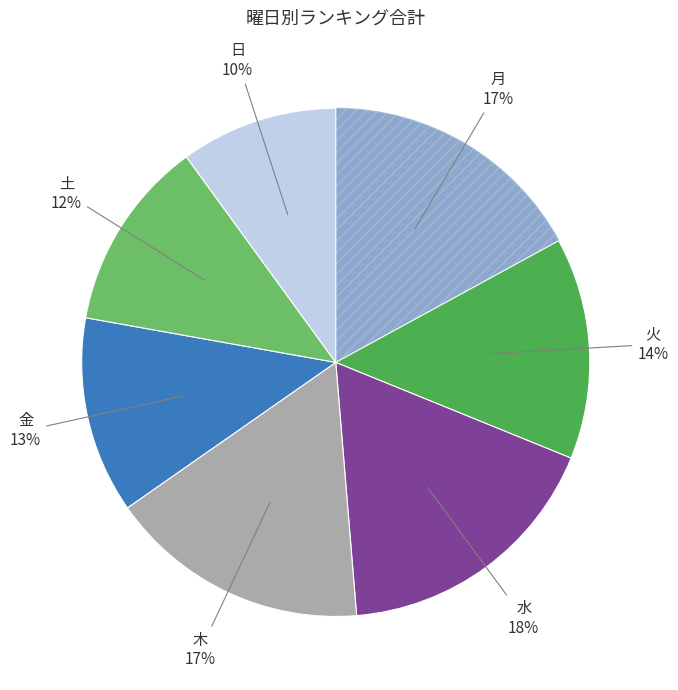

Does any single category account for the majority?

No